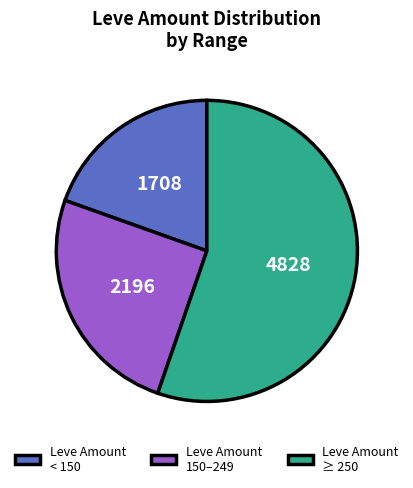

Which category has the smallest portion of the pie?

Leve Amount < 150